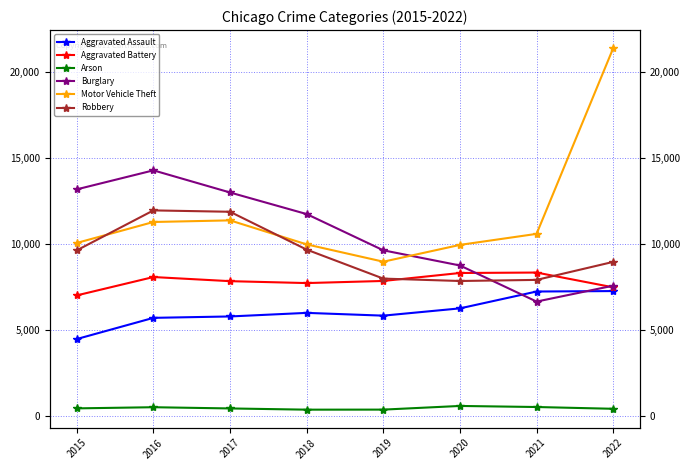

True or false: Robbery has more than 2 interior local peaks.

False